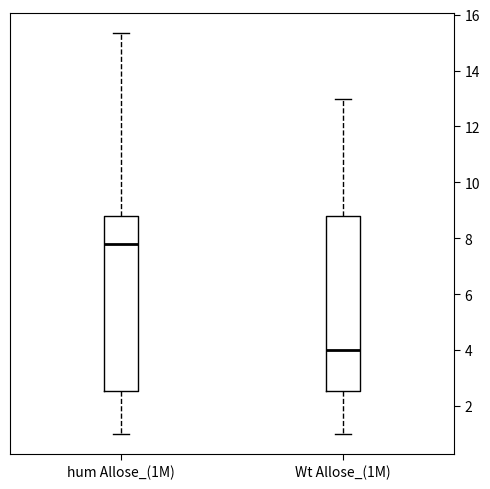

Reading left to right, transcribe this box plot: for each box, give where its median line is, the range the box spans, and where its two whiskers end, as read against the y-axis. The values are not printed on the chart, so give them approximately, as read against the axis.

hum Allose_(1M): median 7.8, box 2.6 to 8.8, whiskers 1.0 to 15.4
Wt Allose_(1M): median 4.0, box 2.6 to 8.8, whiskers 1.0 to 13.0